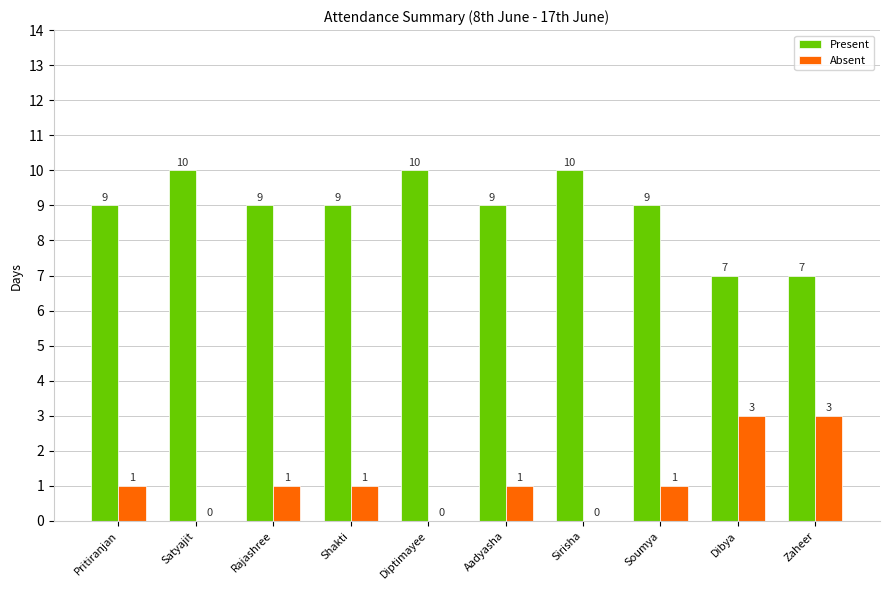

What are all the series names shown in the legend?

Present, Absent